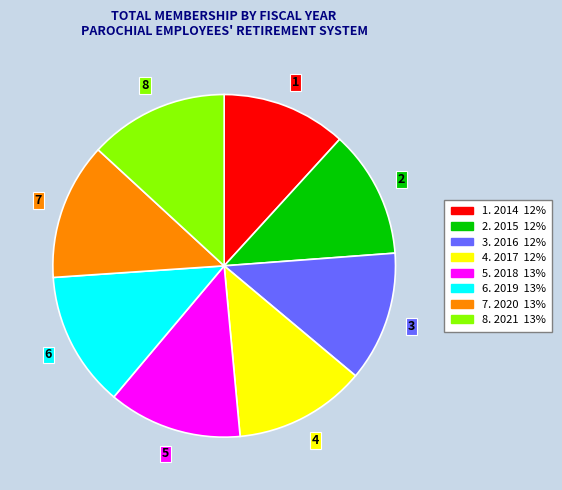

Is there any slice that represents more than half of the pie?

No